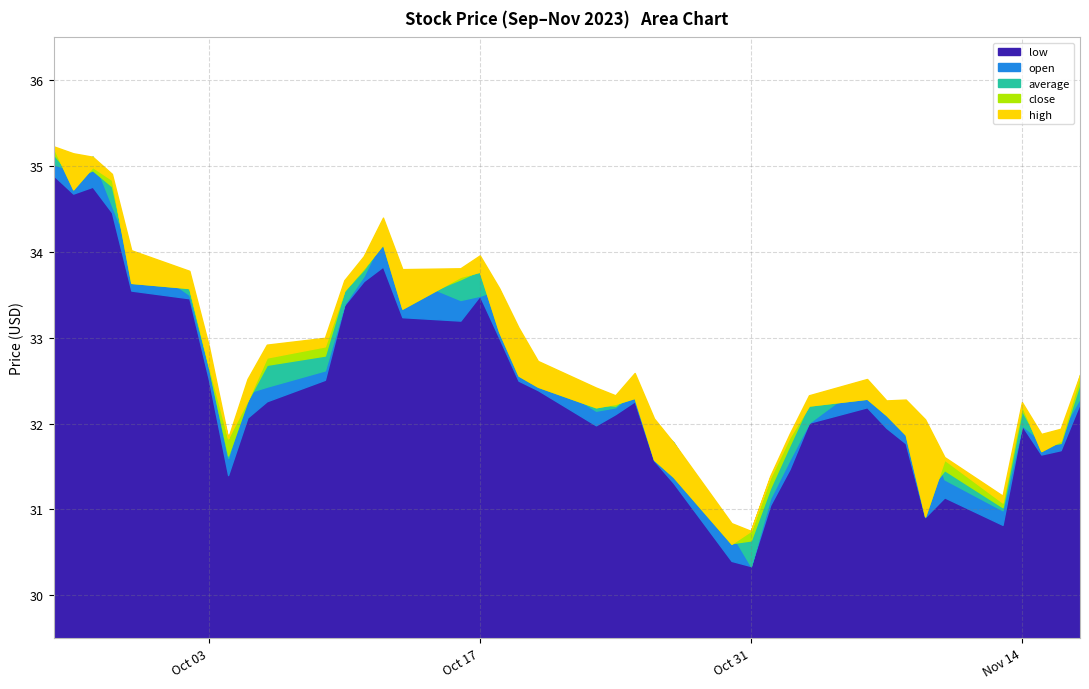

Is the value of close at 2023-11-09 greater than the value of open at 2023-10-19?

No